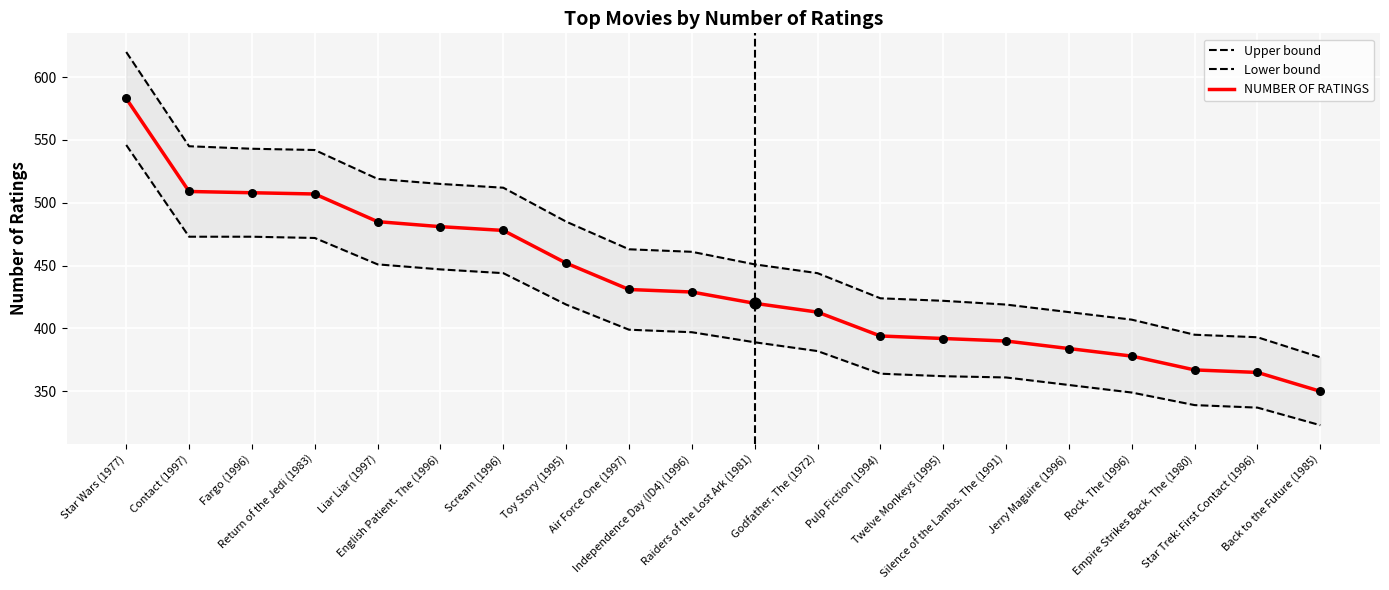

Which series reaches the maximum Y coordinate?

Upper bound